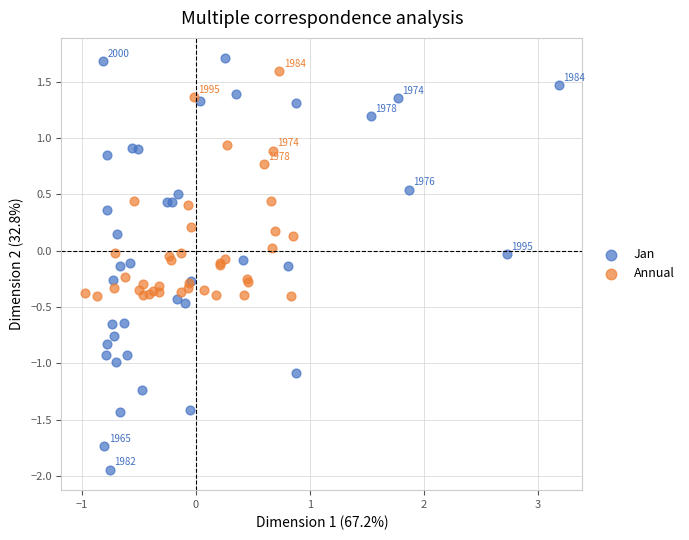

Which series contains the lowest Y value?

Jan